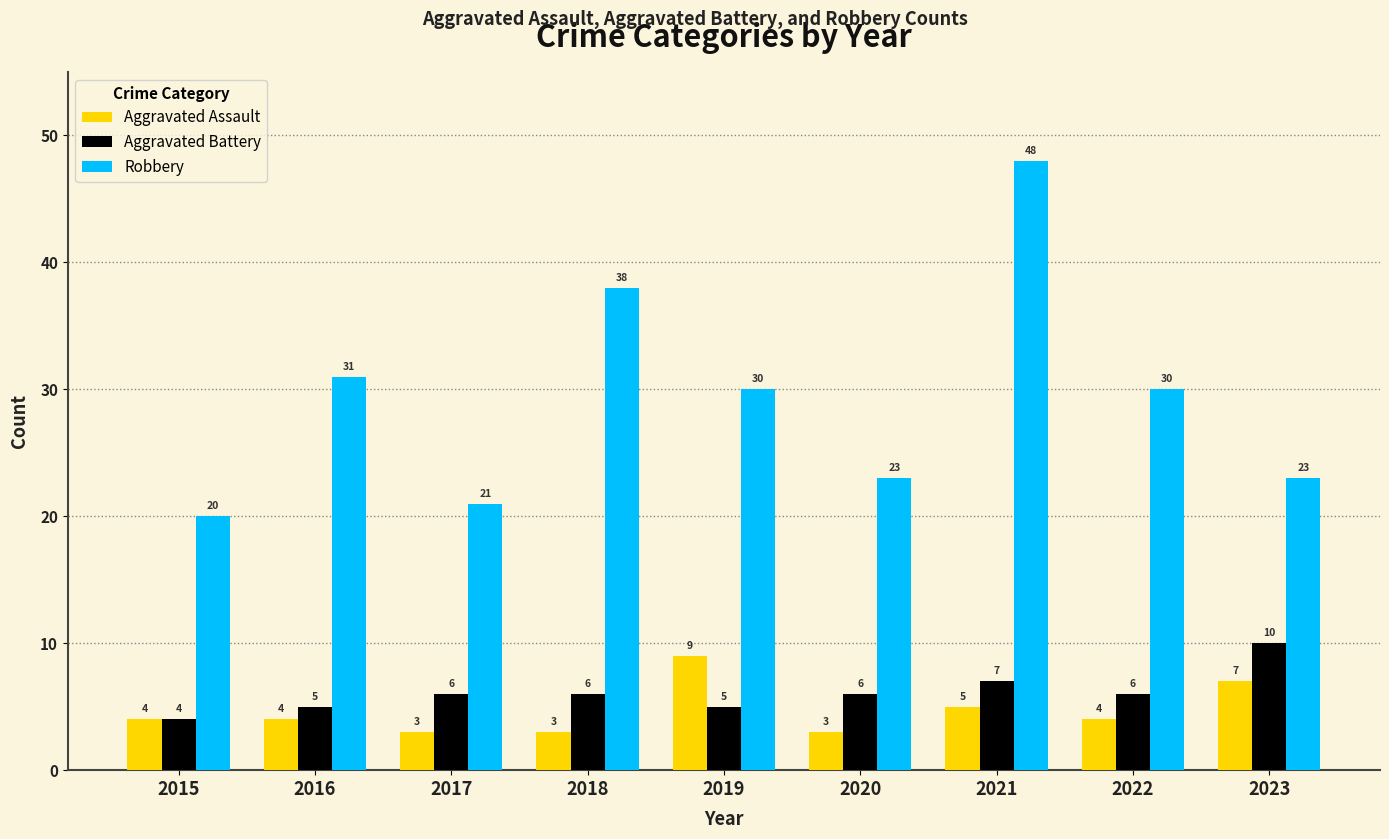

The Robbery series shows 31 at 2016. True or false?

True